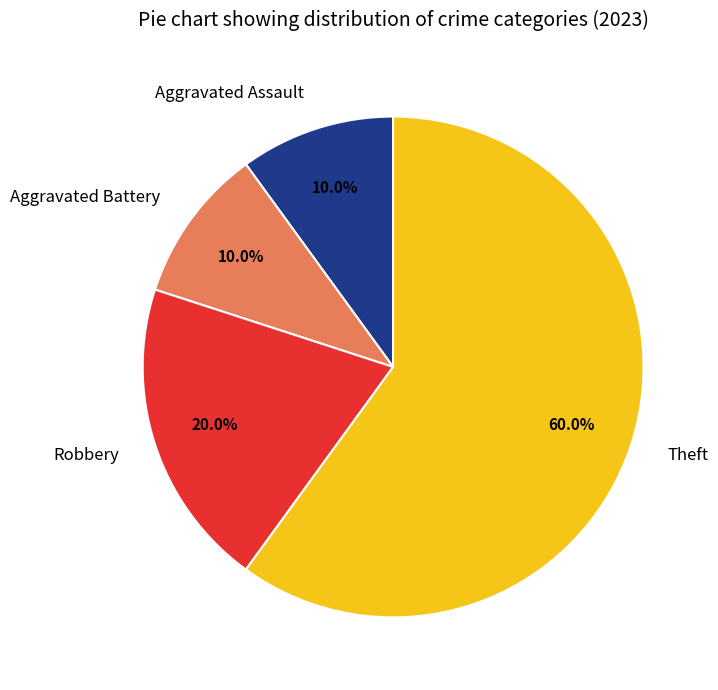

Approximately how many times larger is the value at Aggravated Battery compared to Robbery?

0.5